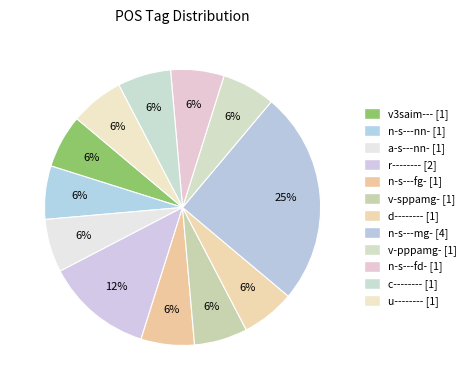

How many slices are in this pie chart?

12